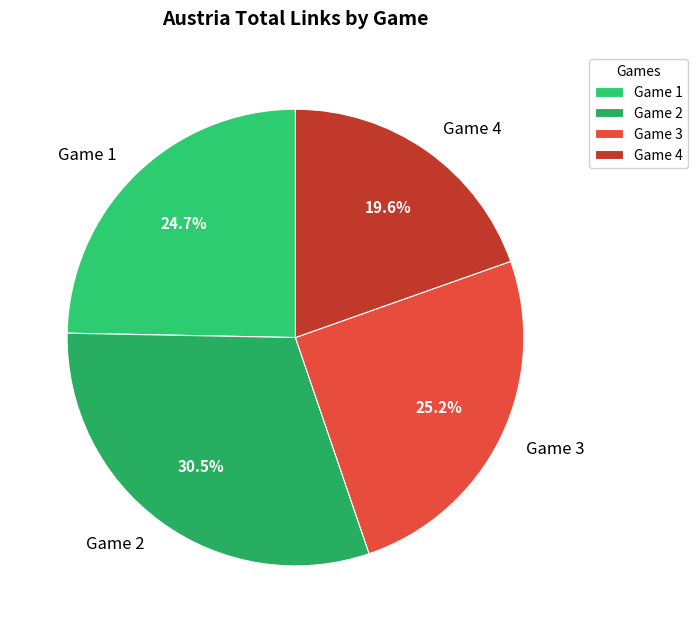

Between Game 4 and Game 1, which is larger?

Game 1